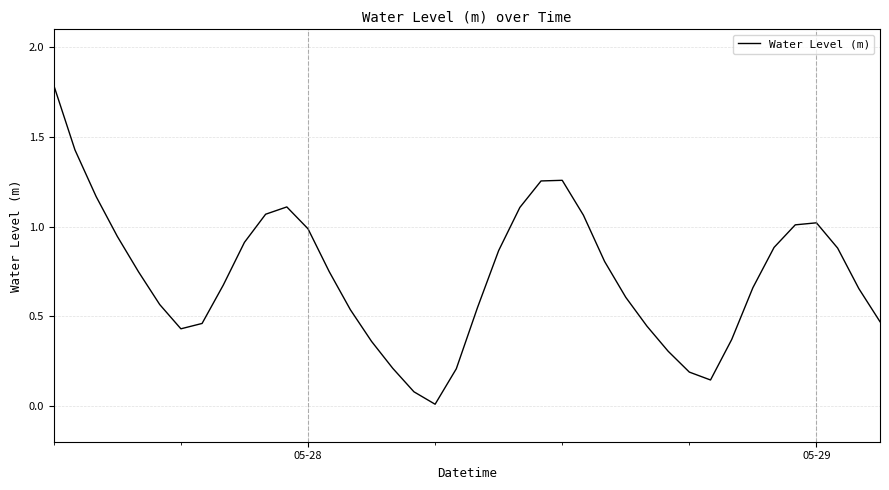

What is the greatest value displayed?

1.8